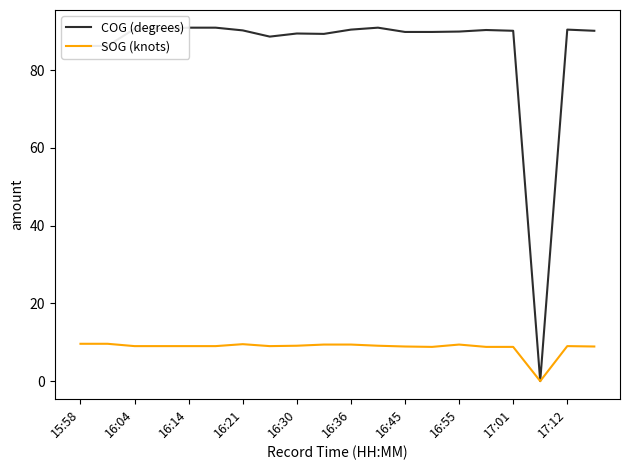

True or false: COG (degrees) has a value of 61.4 at 13.

False